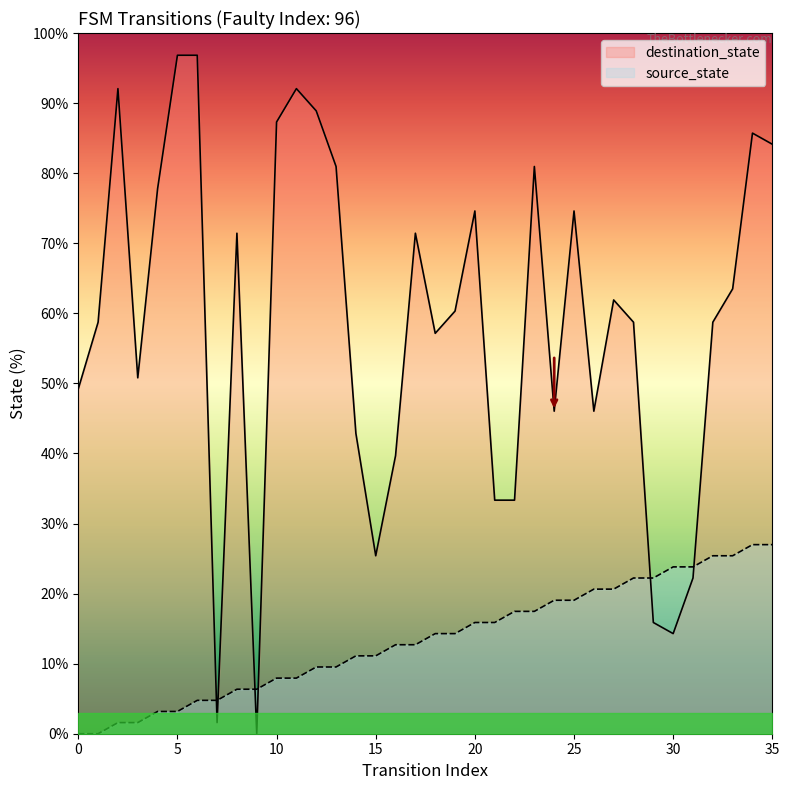

Which series has the largest total across all categories?

destination_state